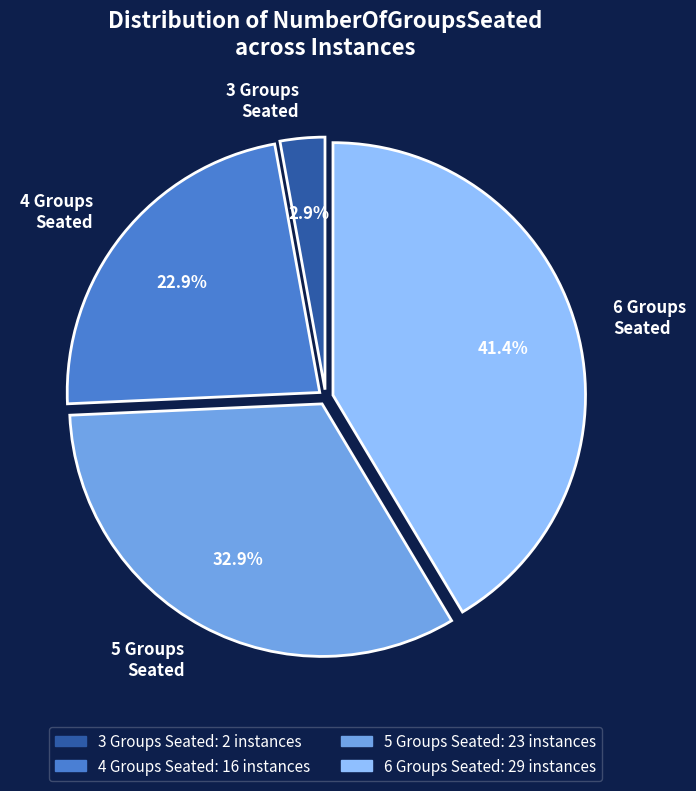

Is there any slice that represents more than half of the pie?

No